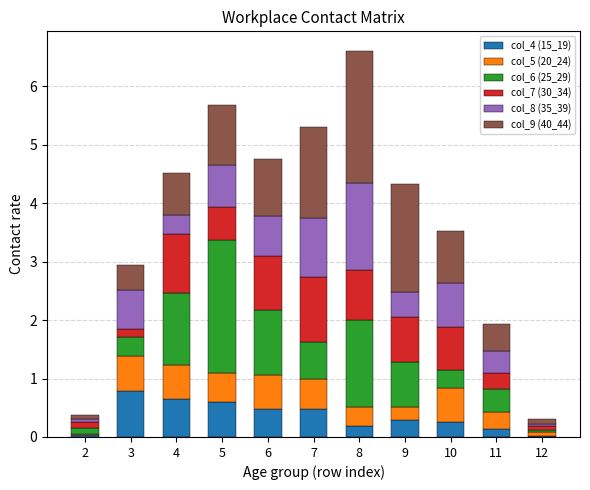

What is the total value across all series at 4?

4.5